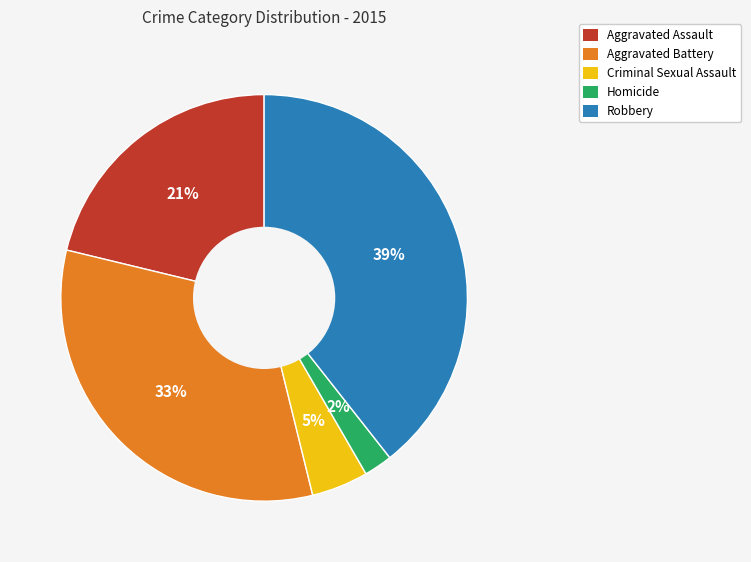

To the nearest percent, what is the difference between the largest and smallest slice percentages?

37%